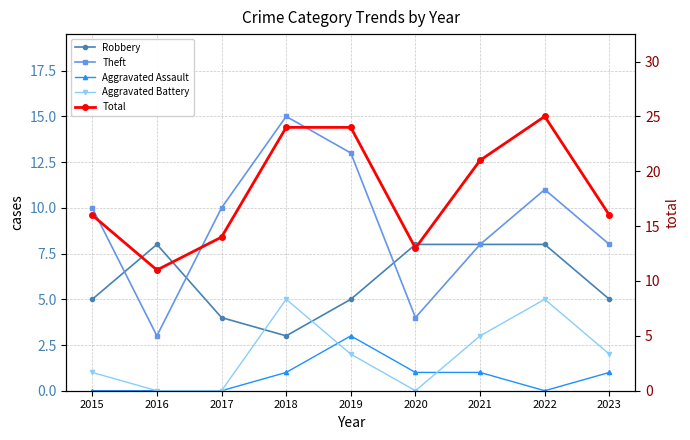

At which category does Robbery reach its first local valley?

2018